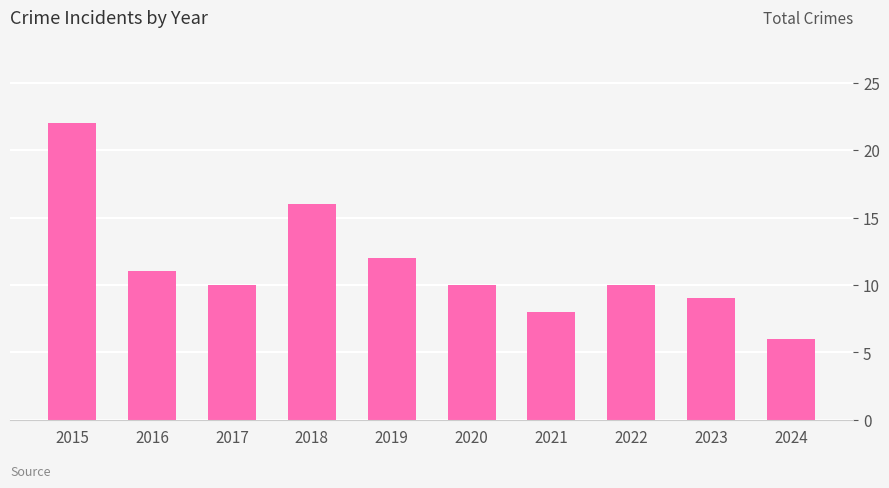

How many bars are there in total?

10